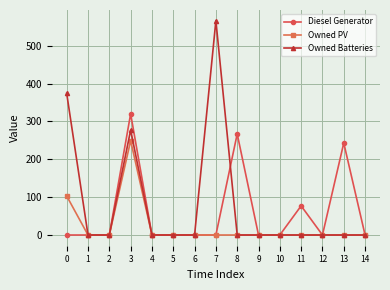

What is the average value of the Owned Batteries series?

81